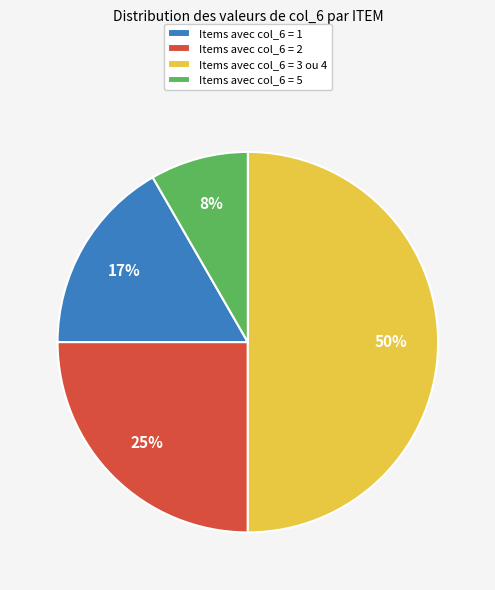

Between Items avec col_6 = 5 and Items avec col_6 = 3 ou 4, which is larger?

Items avec col_6 = 3 ou 4